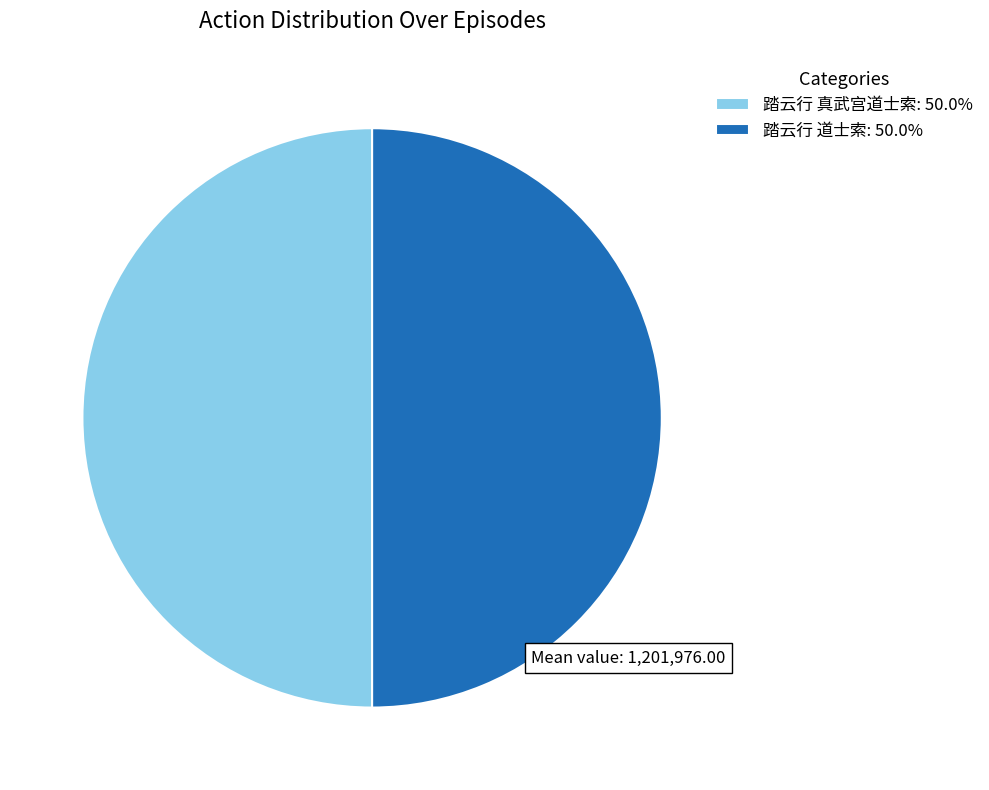

Count the number of slices in the pie.

2